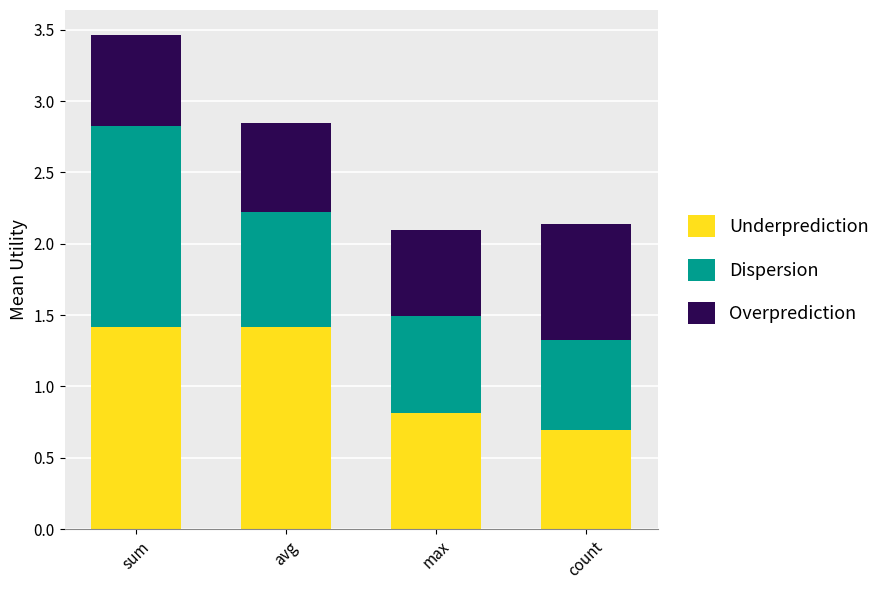

What is the average value of the Underprediction series?

1.1